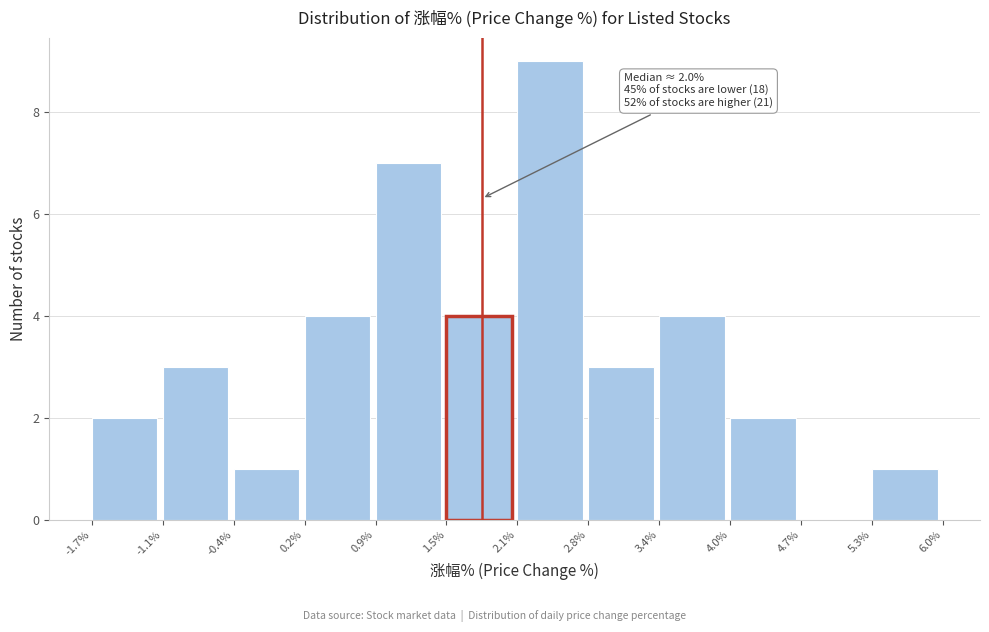

Which range on the x-axis has the tallest bar?

2.1% to 2.8%